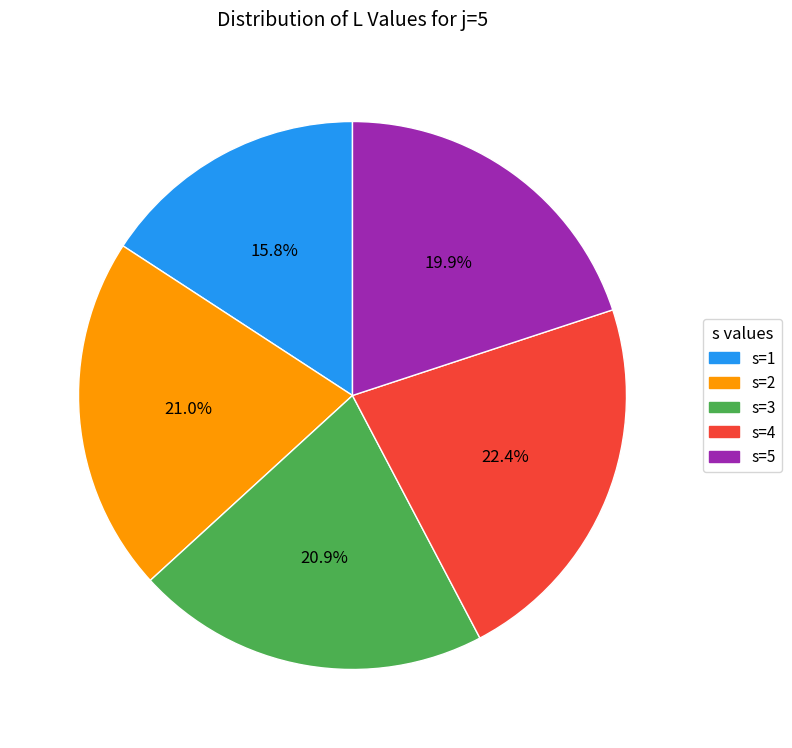

Does any single category account for the majority?

No